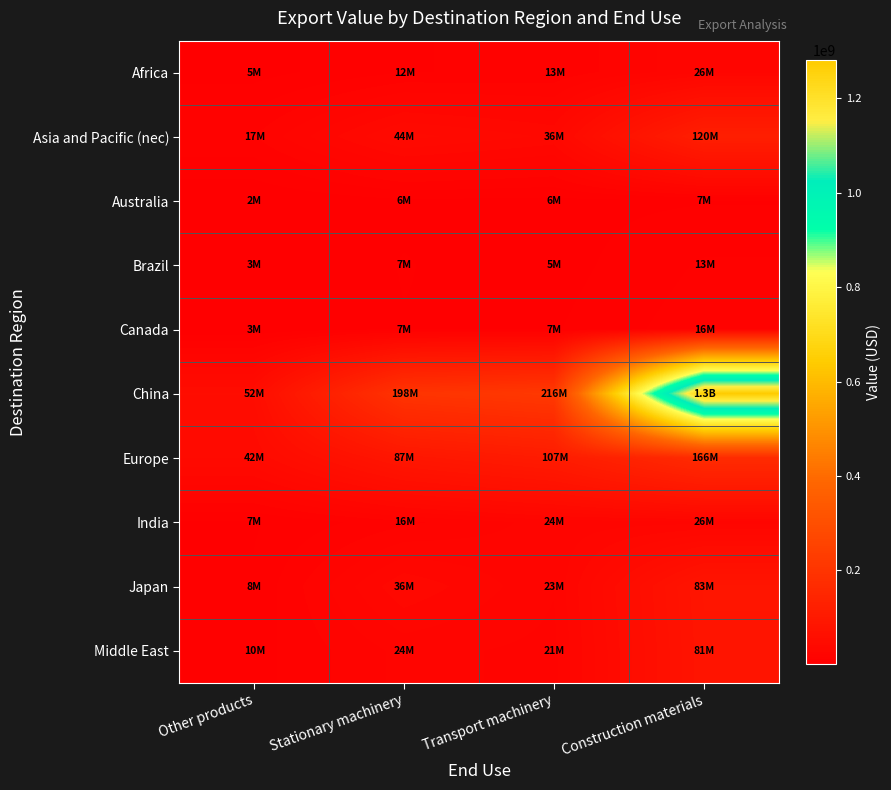

Rank the series at Other products from highest to lowest value.

China, Europe, Asia and Pacific (nec), Middle East, Japan, India, Africa, Brazil, Canada, Australia